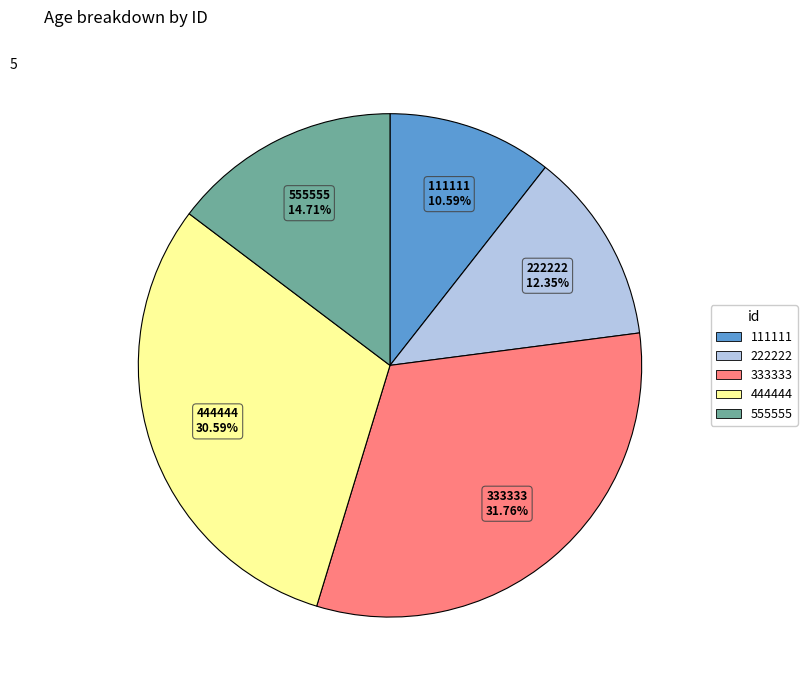

Count the number of slices in the pie.

5